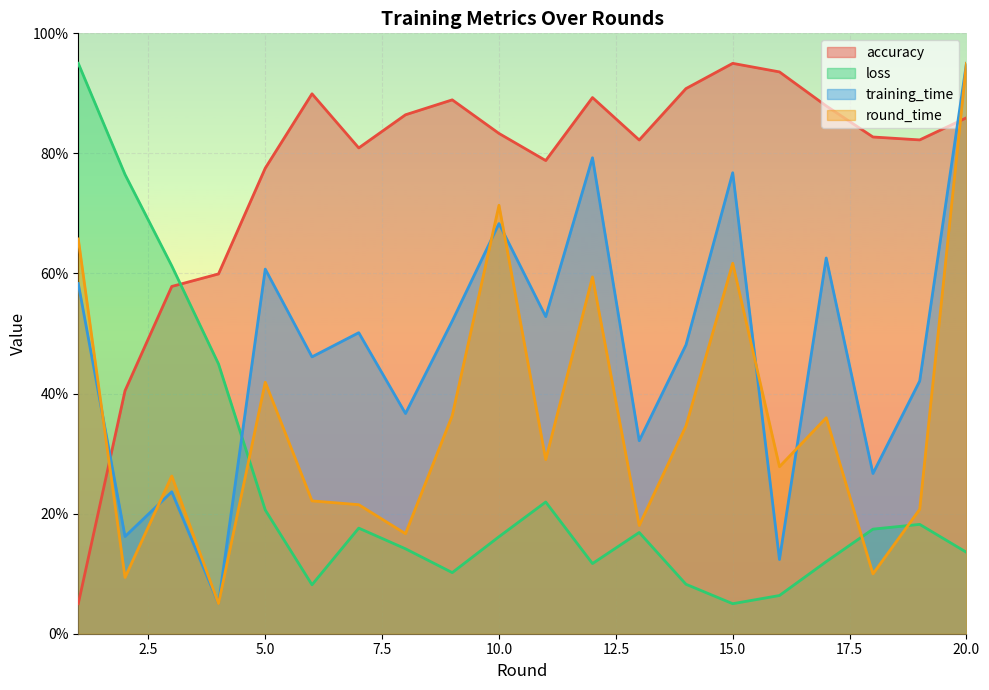

The round_time series shows 10.0 at 18. True or false?

True